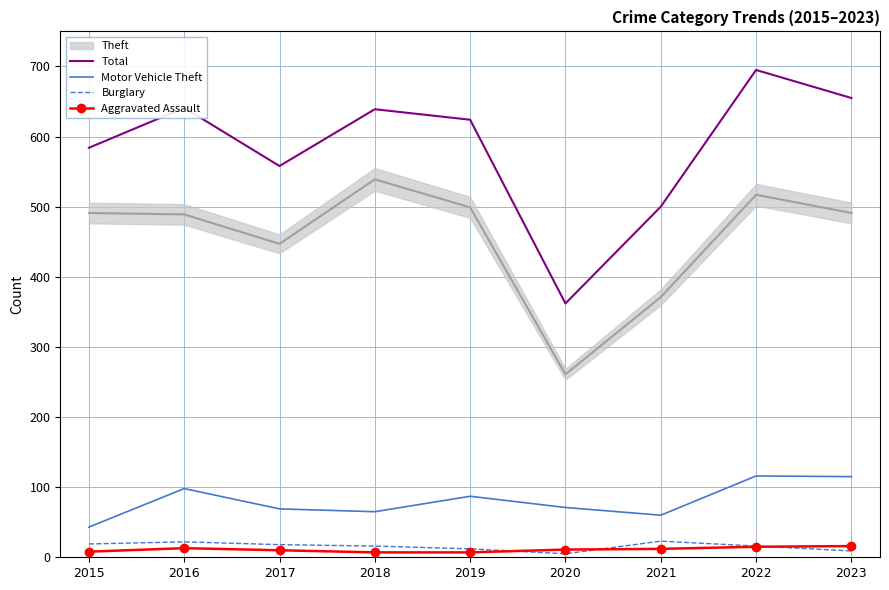

True or false: Burglary has more than 1 points higher than both neighbors.

True